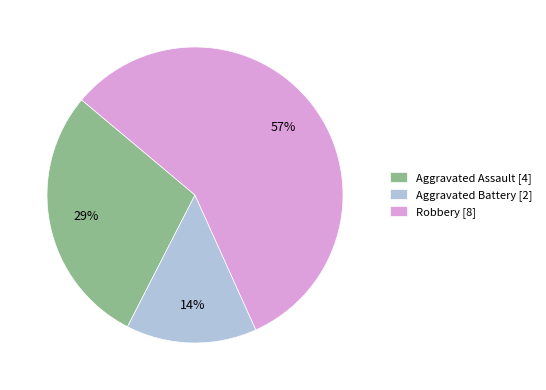

How many slices are in this pie chart?

3